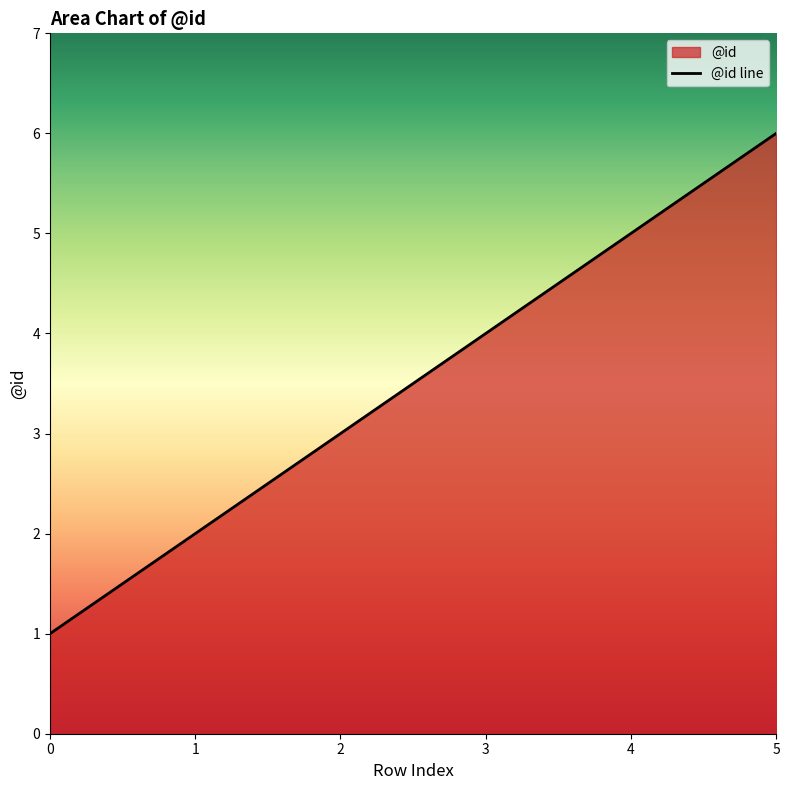

Does the chart display data point markers on the line(s)?

No